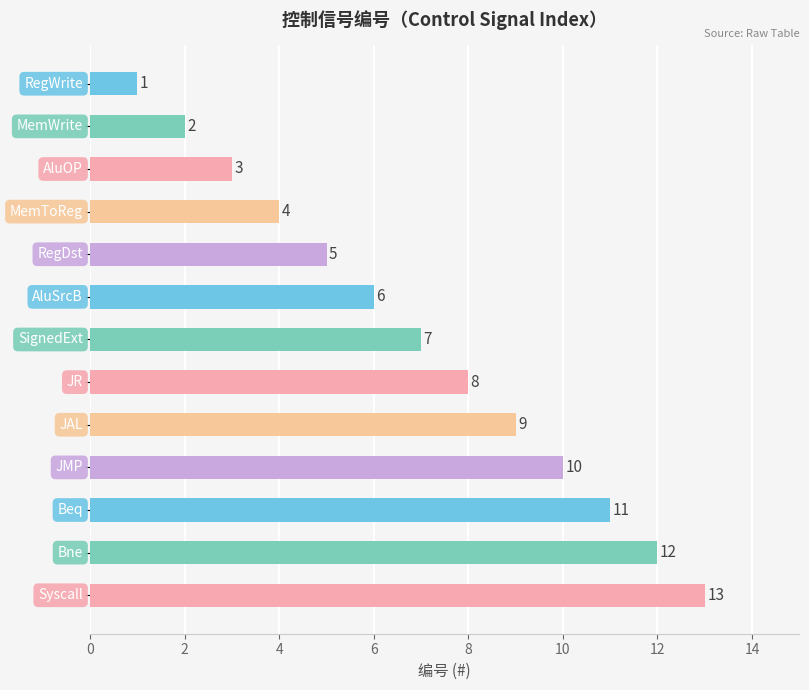

What is the value of the 9th bar from the top?

9